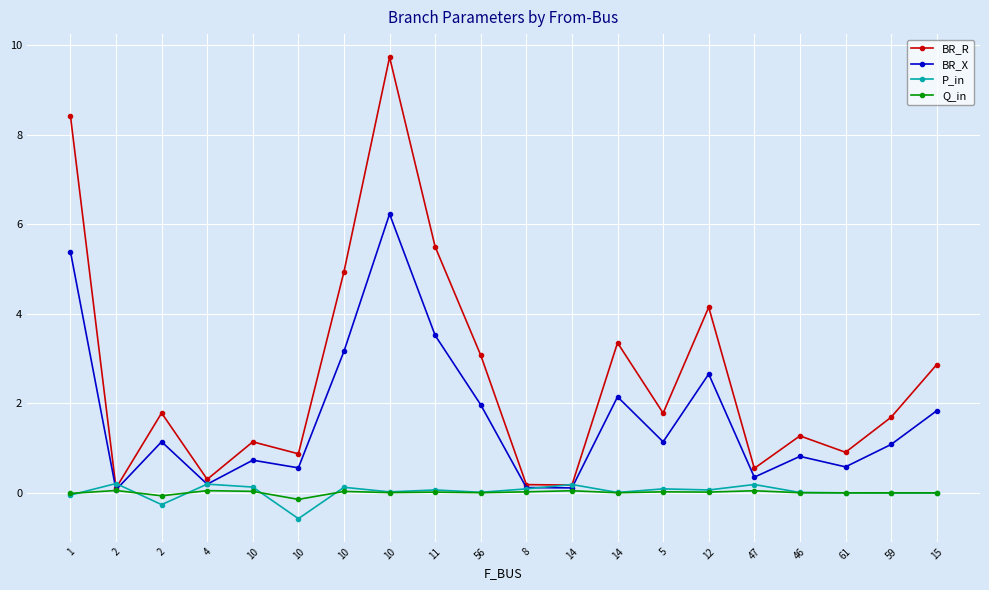

What are all the series names shown in the legend?

BR_R, BR_X, P_in, Q_in